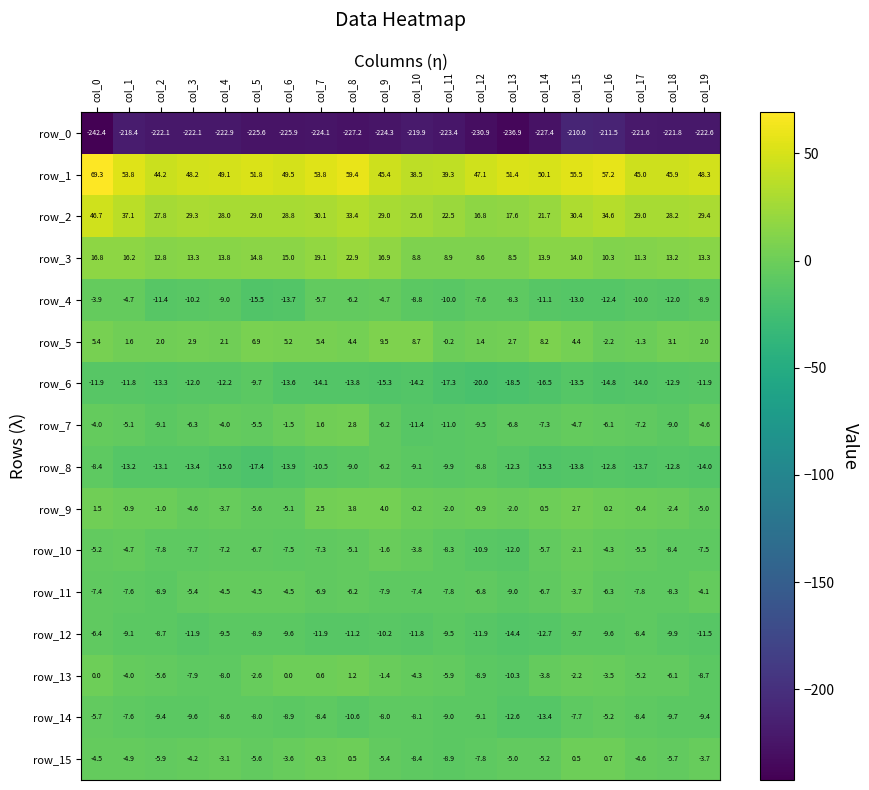

List the series in order of their peak value, lowest first.

row_0, row_6, row_12, row_8, row_14, row_4, row_11, row_10, row_15, row_13, row_7, row_9, row_5, row_3, row_2, row_1